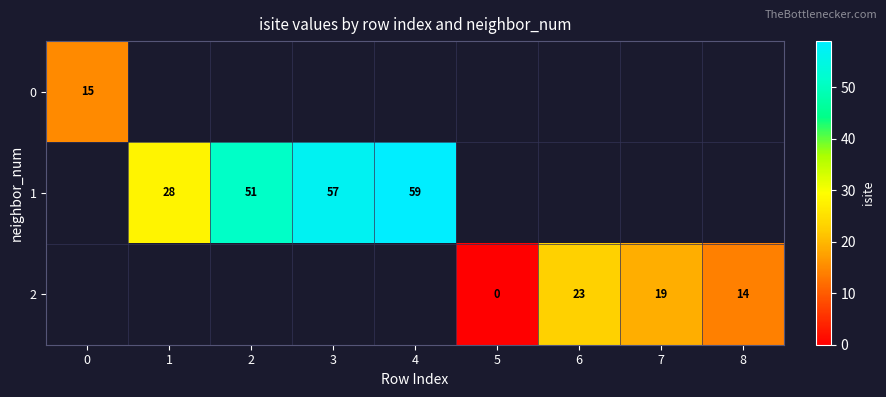

The value of 1 at 3 is 12. True or false?

False